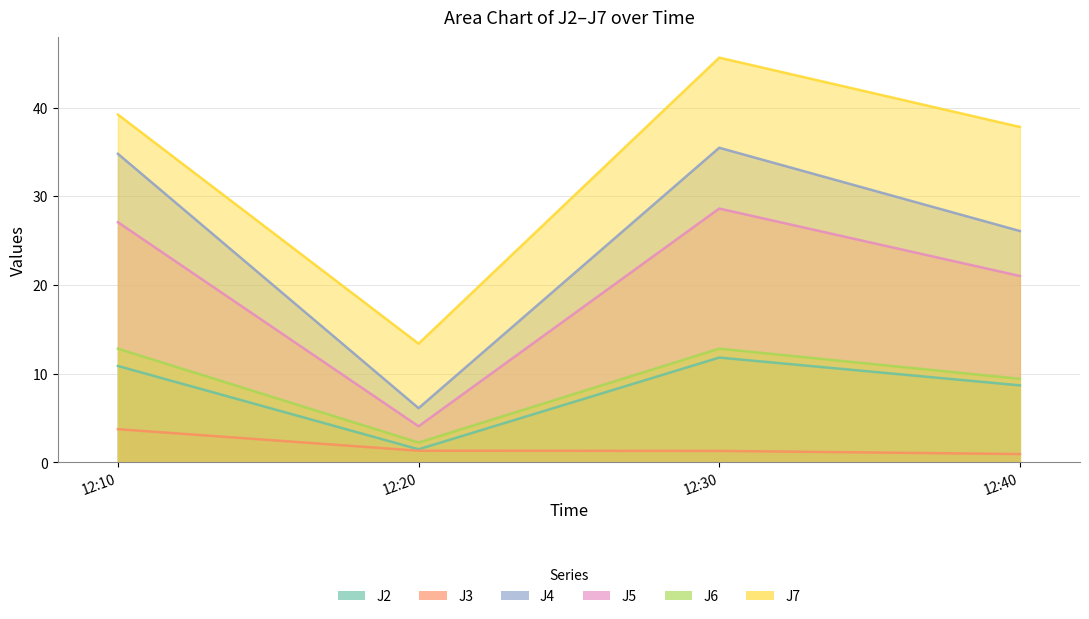

True or false: J3 and J2 cross at least once.

False